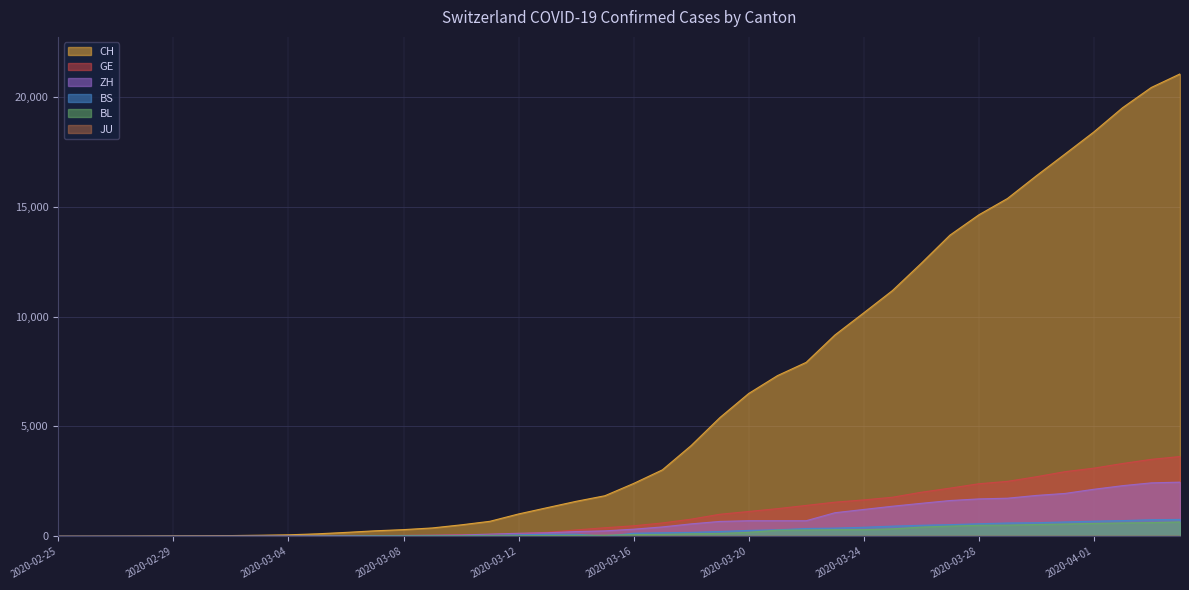

How many distinct data groups are displayed?

6